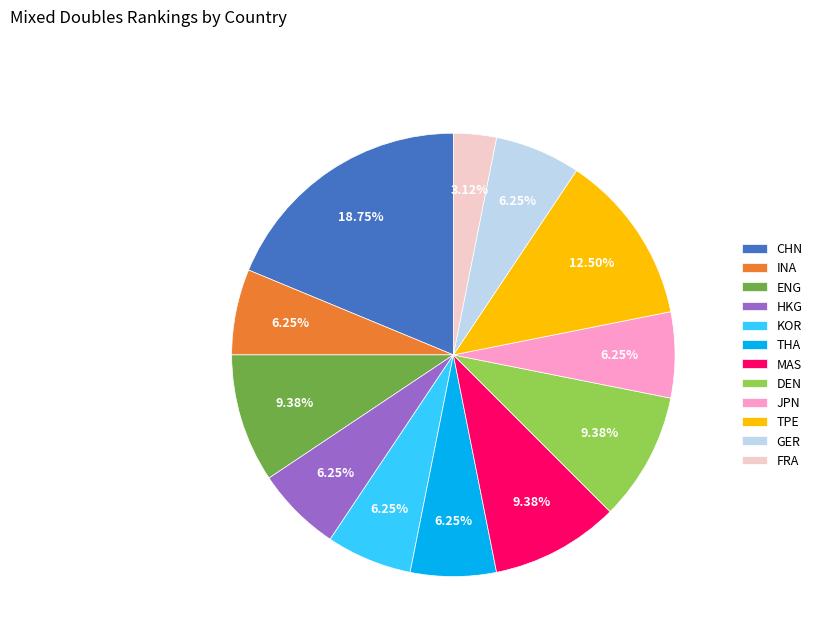

Count the number of slices in the pie.

12